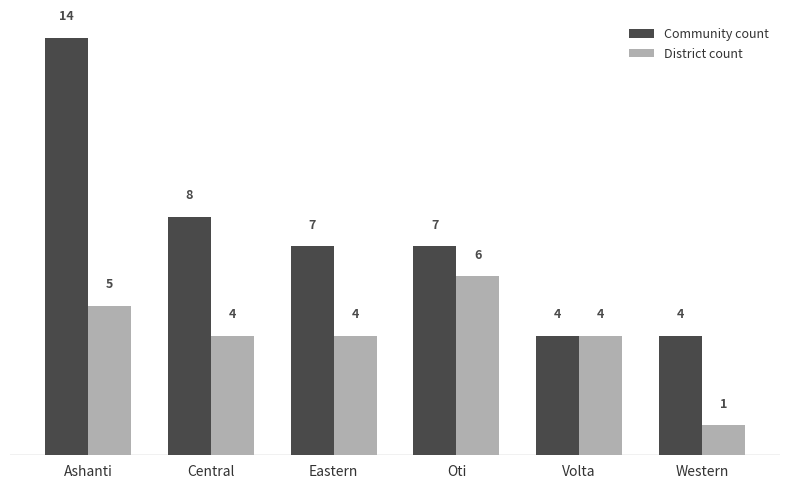

What is the sum of all Community count values?

44